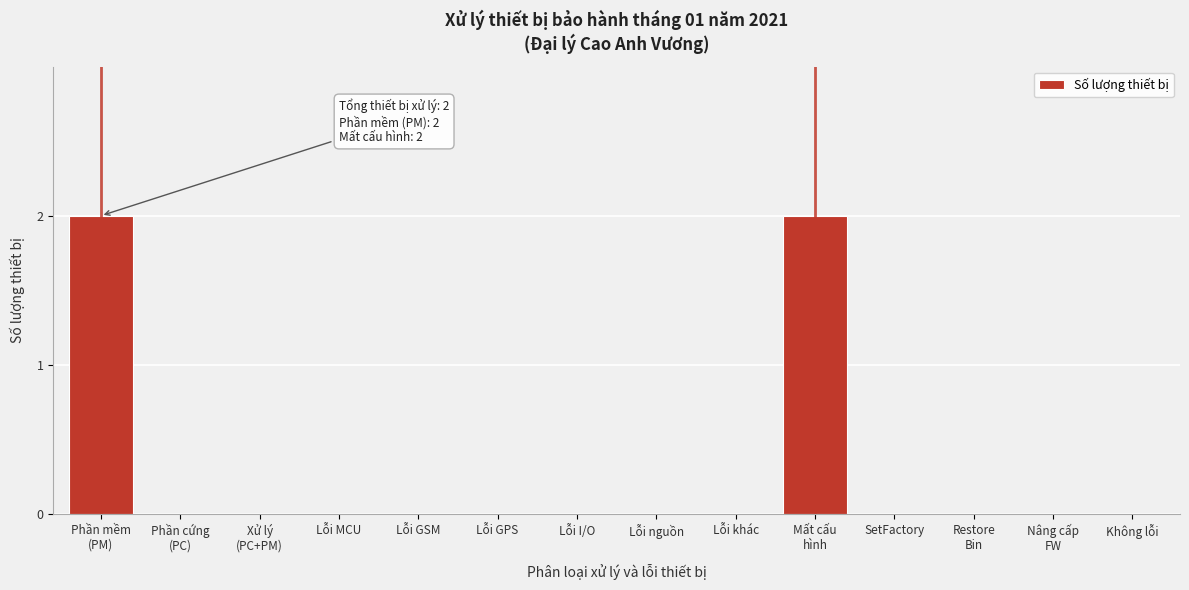

Is it true that the value at SetFactory is 0?

True